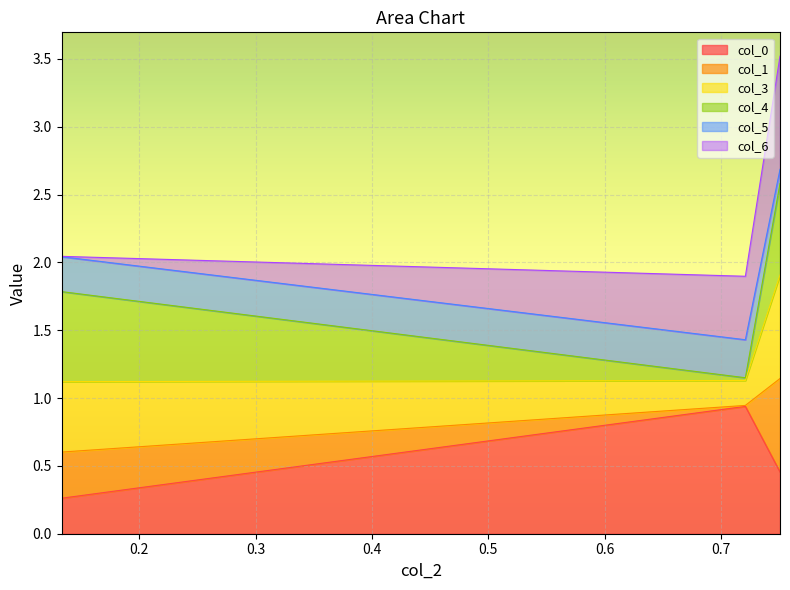

What position from the left is 0.7208250151156853?

2